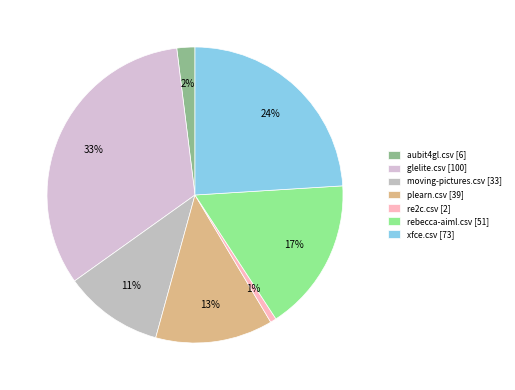

Is xfce.csv the majority of the pie?

No